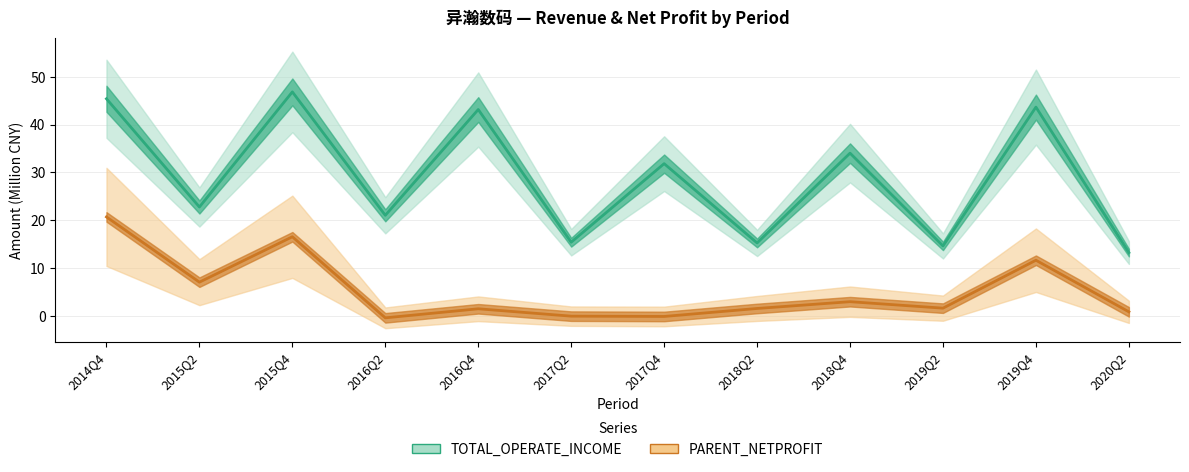

Rank the series by their average value, from lowest to highest.

PARENT_NETPROFIT, TOTAL_OPERATE_INCOME